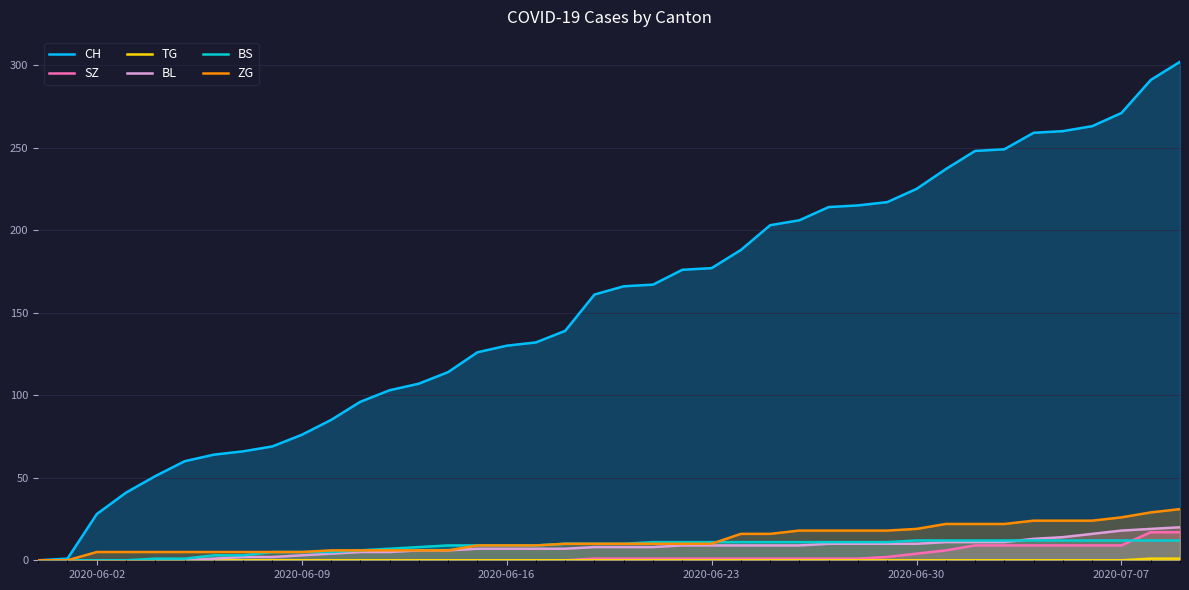

The CH series shows 225 at 2020-06-30. True or false?

True